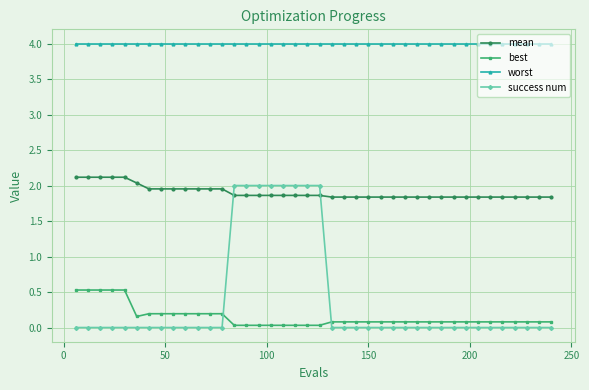

What is the average value of the mean series?

1.9